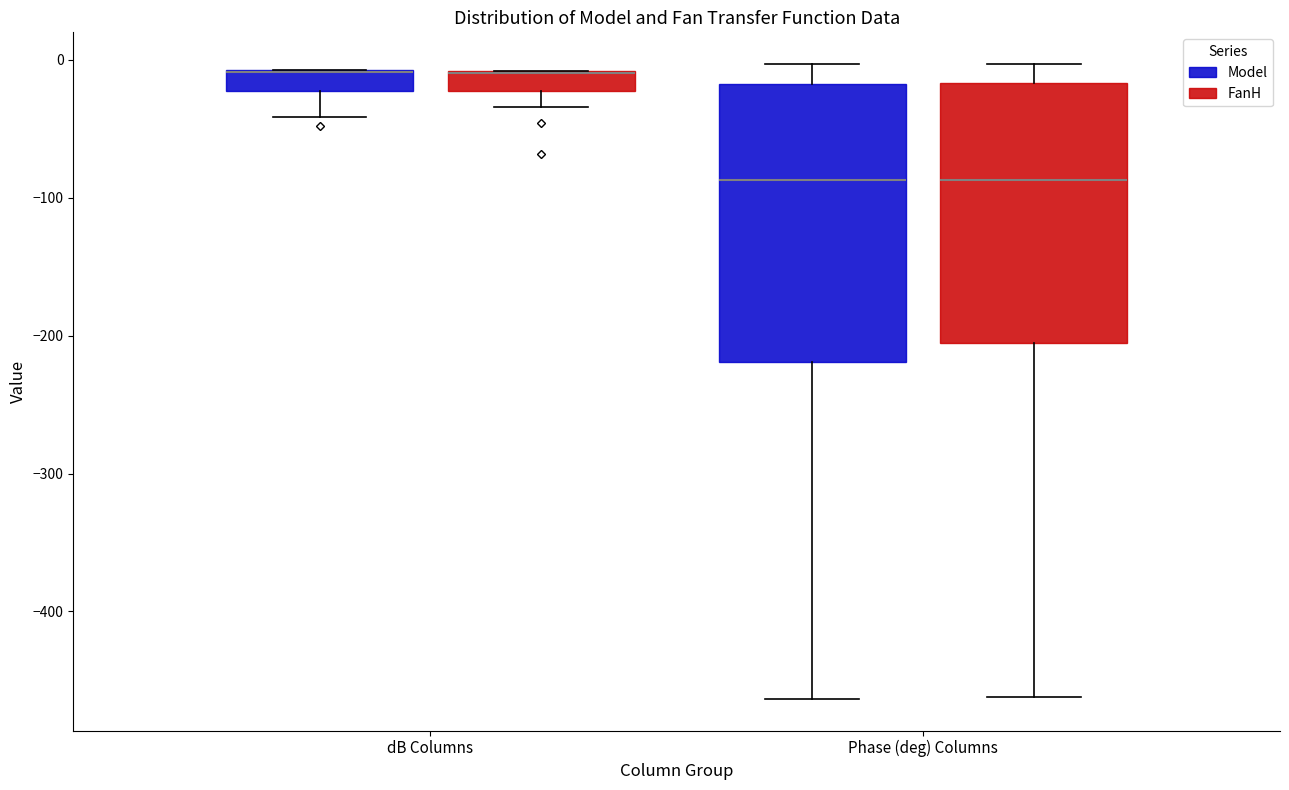

Comparing the boxes themselves (not the whiskers), which one is the tallest?

Phase (deg) Columns (Model)